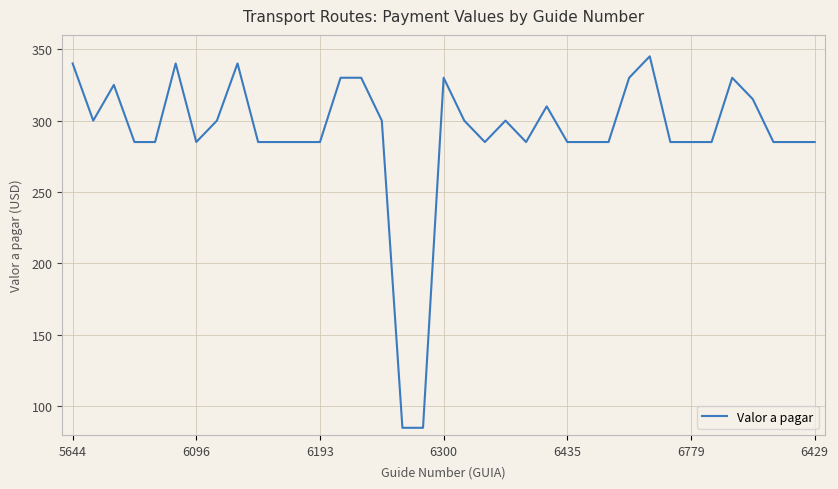

What is the minimum value shown in the chart?

85